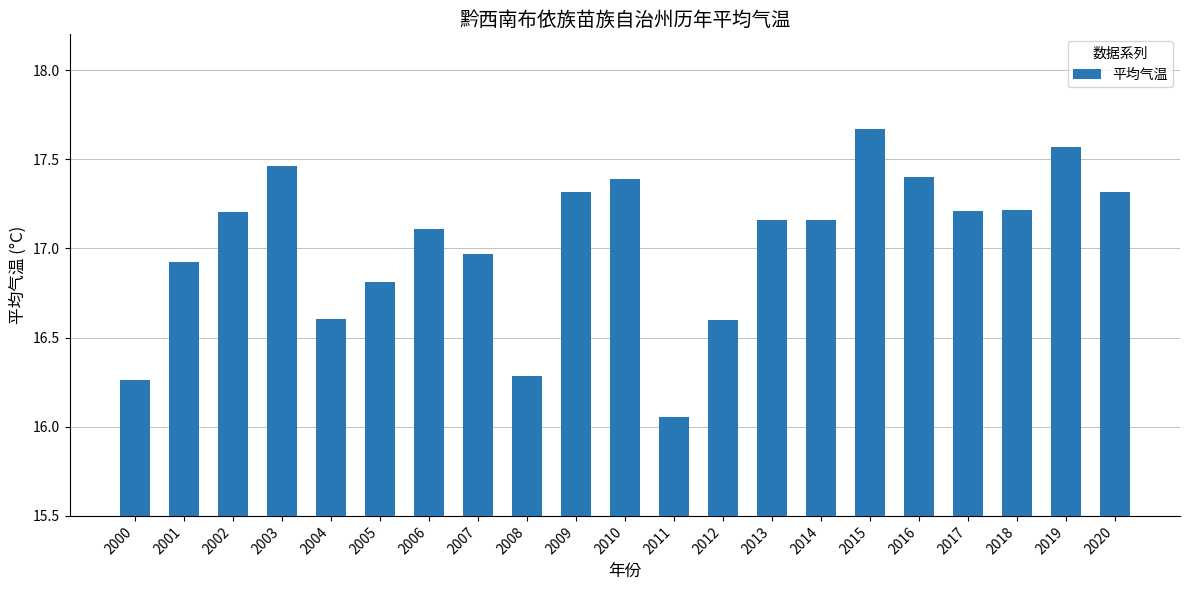

How many bars are there in total?

21